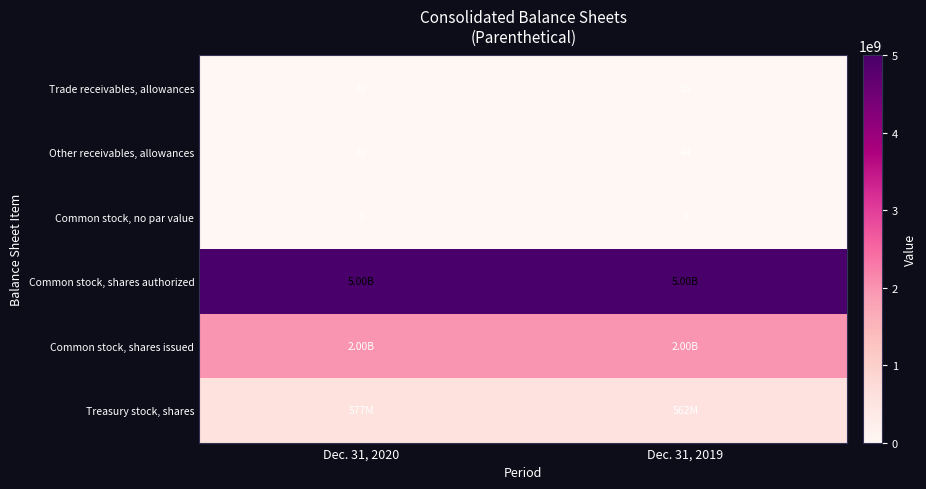

What is the sum of the Trade receivables, allowances values at Dec. 31, 2020 and Dec. 31, 2019?

77